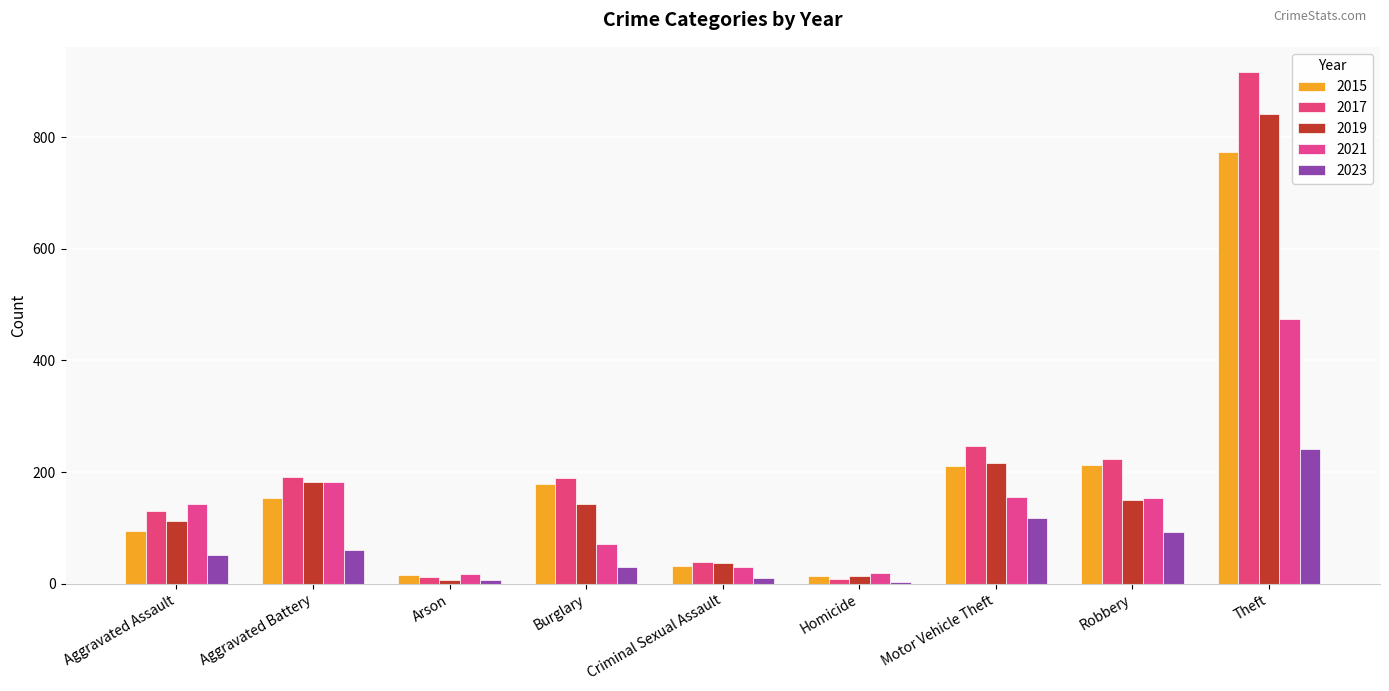

Which series has the largest range (max minus min)?

2017